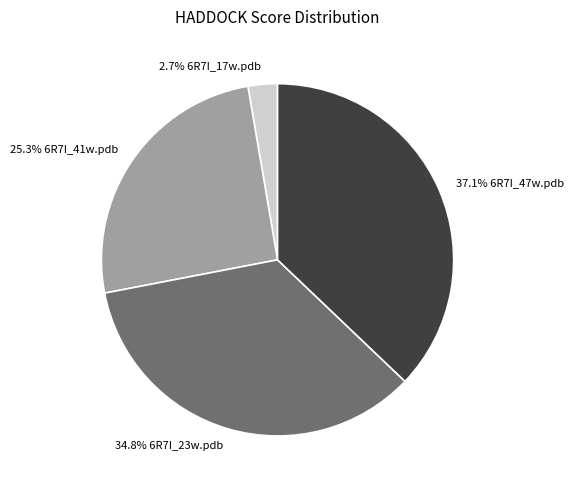

Is there any slice that represents more than half of the pie?

No